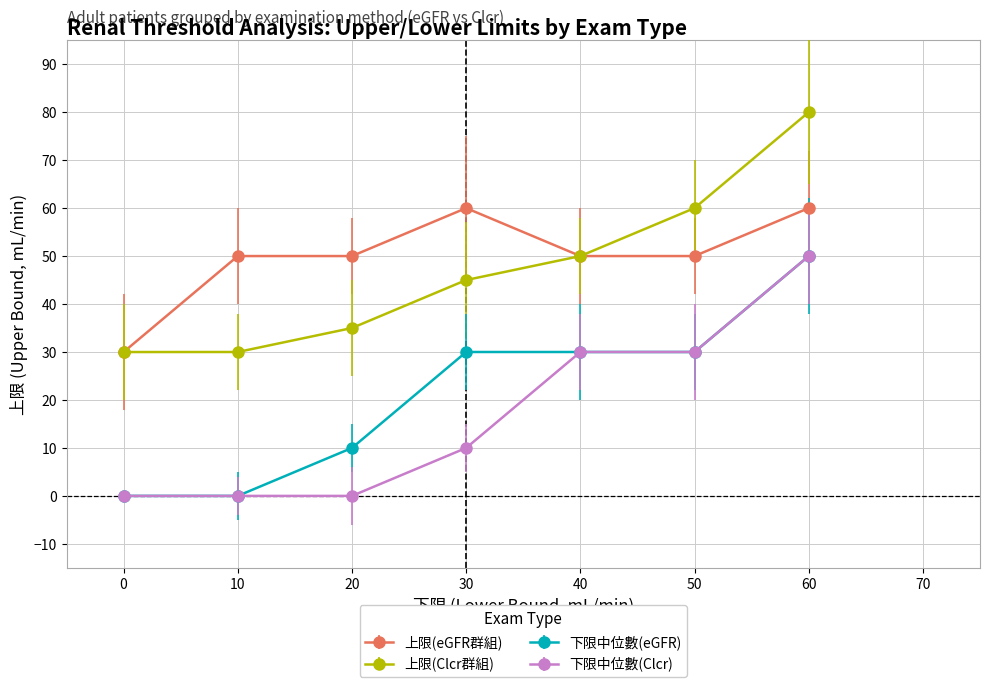

Does the chart display data point markers on the line(s)?

Yes